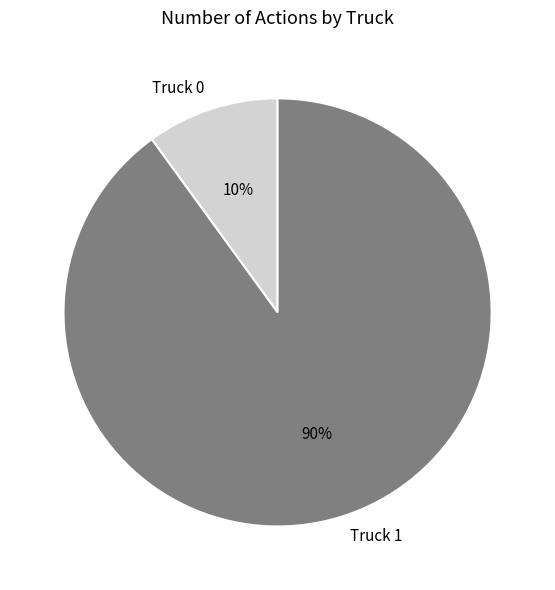

Does Truck 0 account for over 50% of the chart?

No